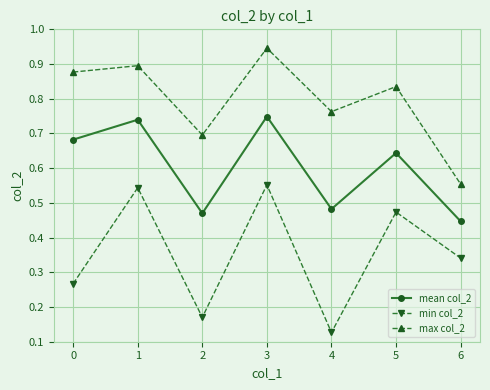

True or false: min col_2 and max col_2 intersect in this chart.

False